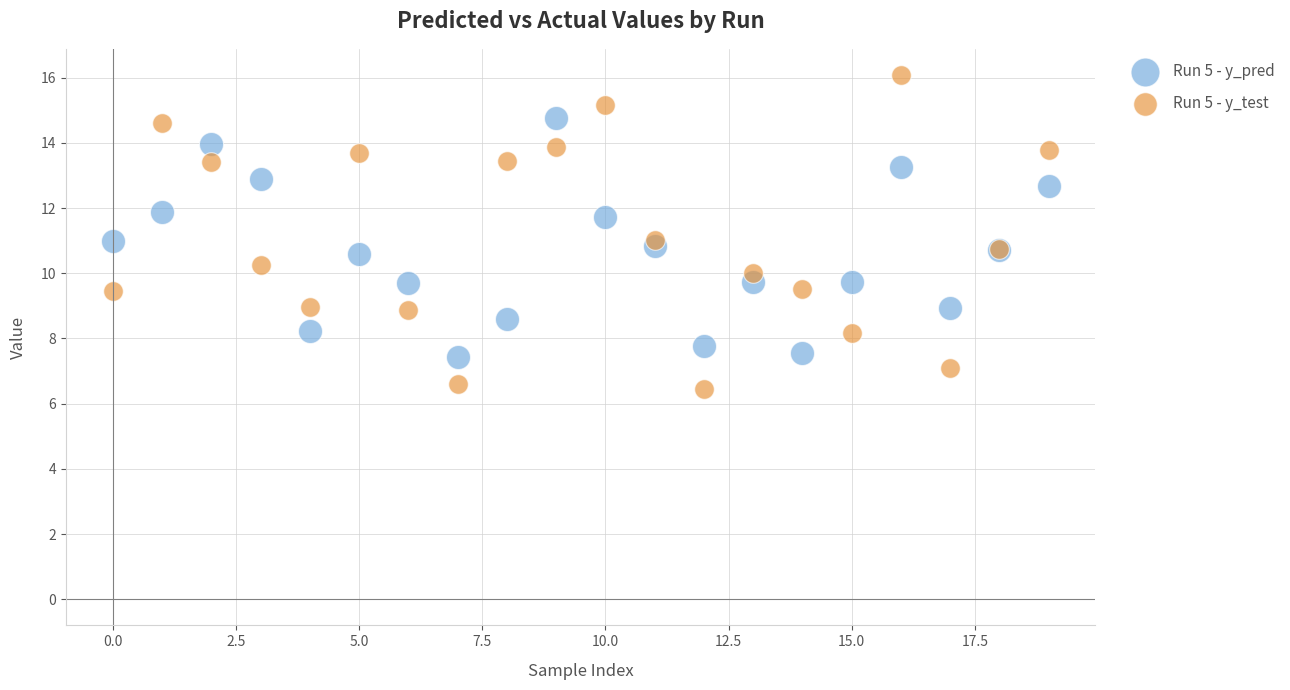

What are all the series names shown in the legend?

Run 5 - y_pred, Run 5 - y_test